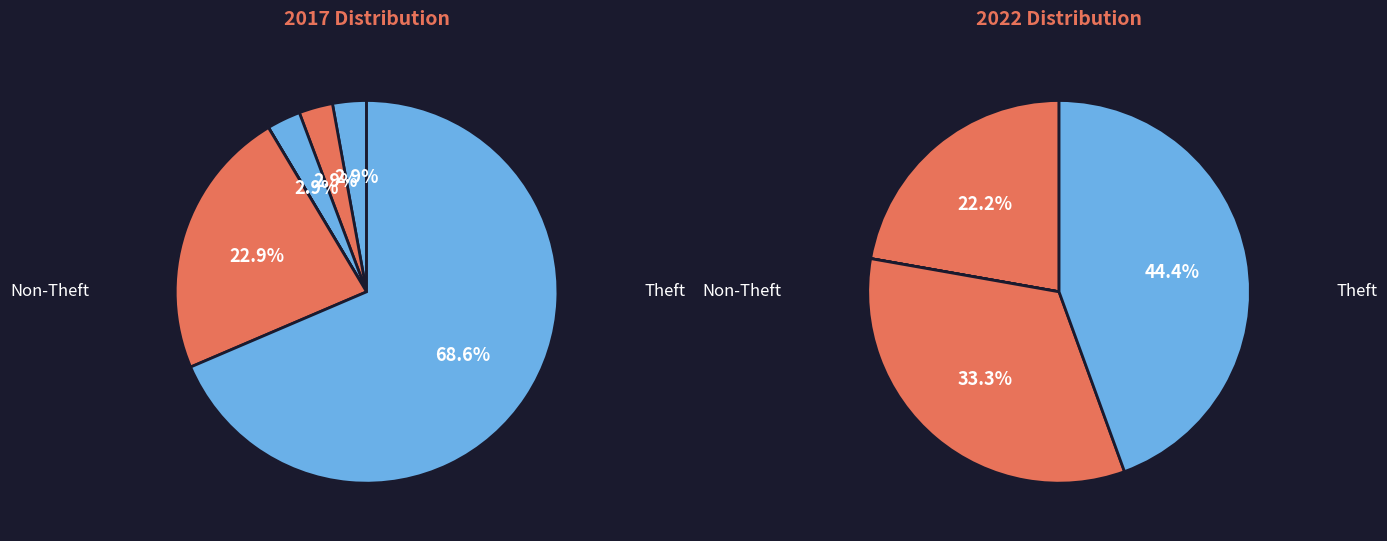

What percentage is the Robbery slice, to the nearest percent?

23%